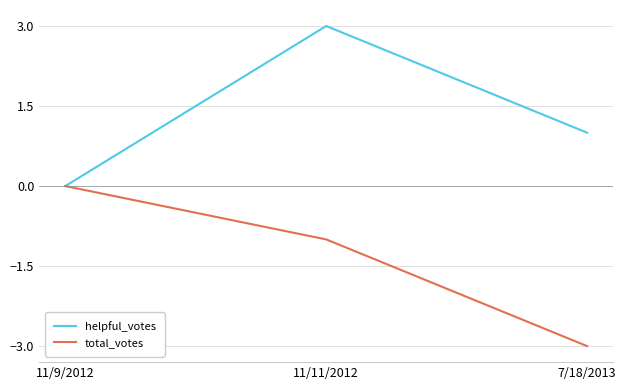

What is the spread (max minus min) of values at 7/18/2013?

4